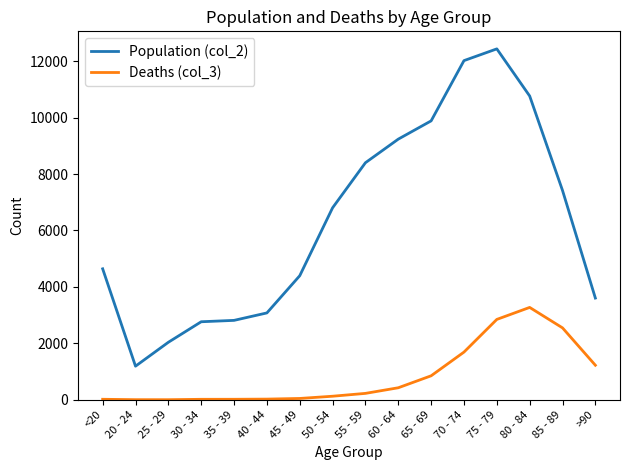

Which series changed the most between 70 - 74 and 85 - 89?

Population (col_2)